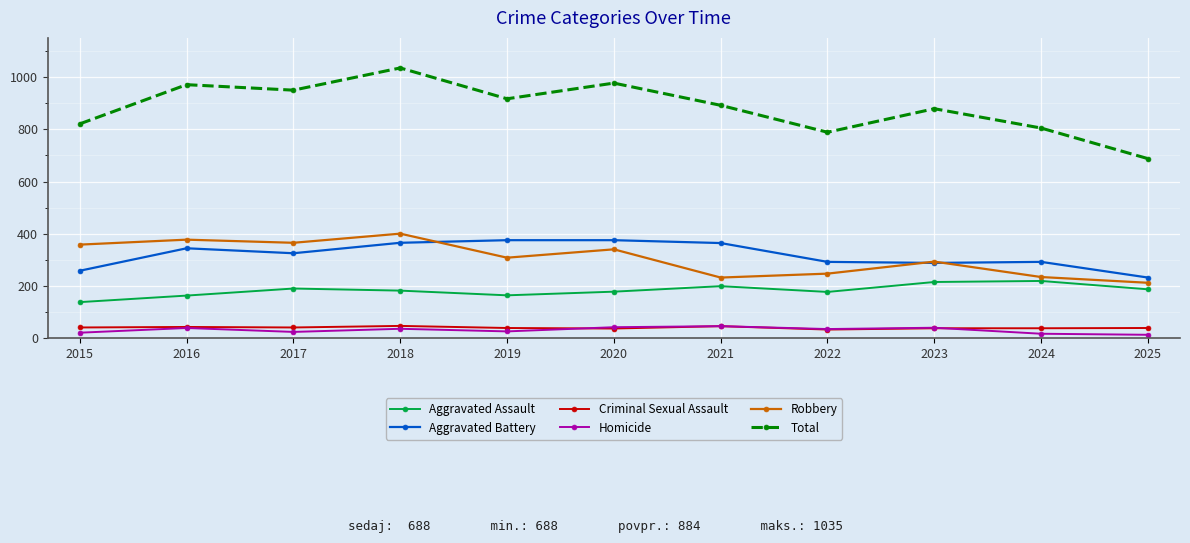

True or false: Total and Aggravated Assault intersect in this chart.

False